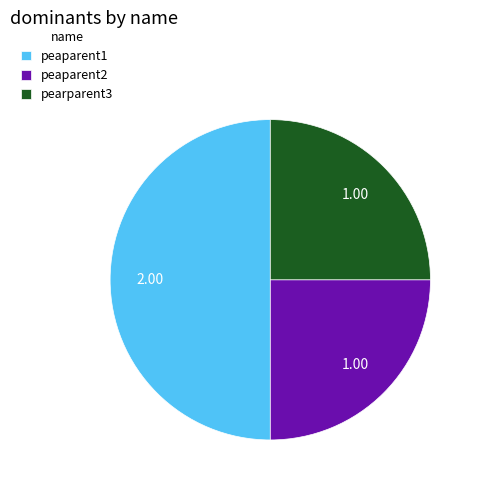

Combined, do peaparent1 and peaparent2 account for over 50%?

Yes